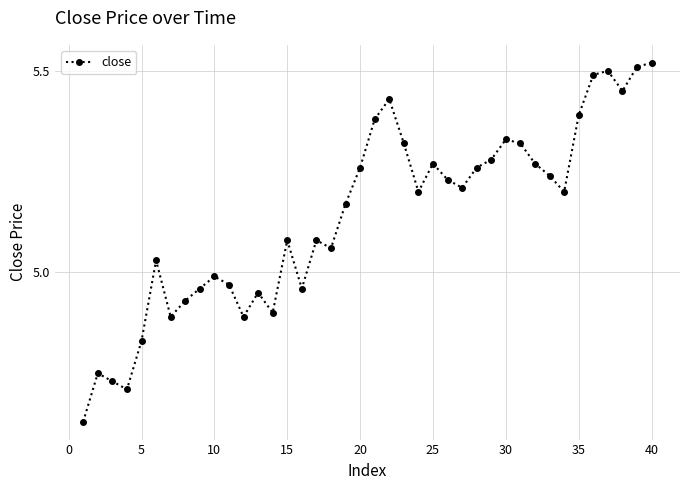

What is the difference between the maximum and minimum values?

0.9